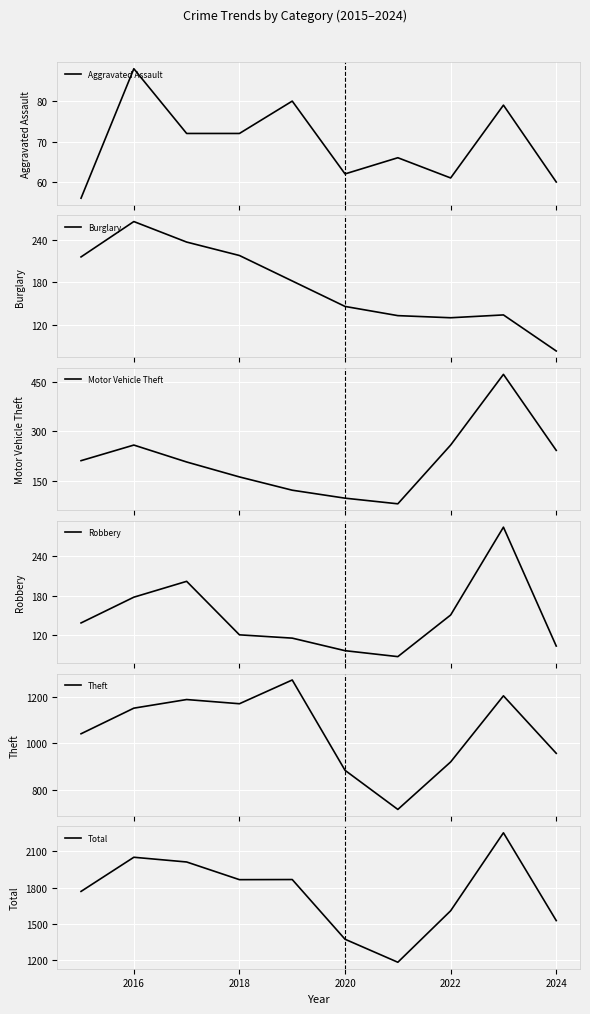

The value of Total at 2020 is 1969. True or false?

False